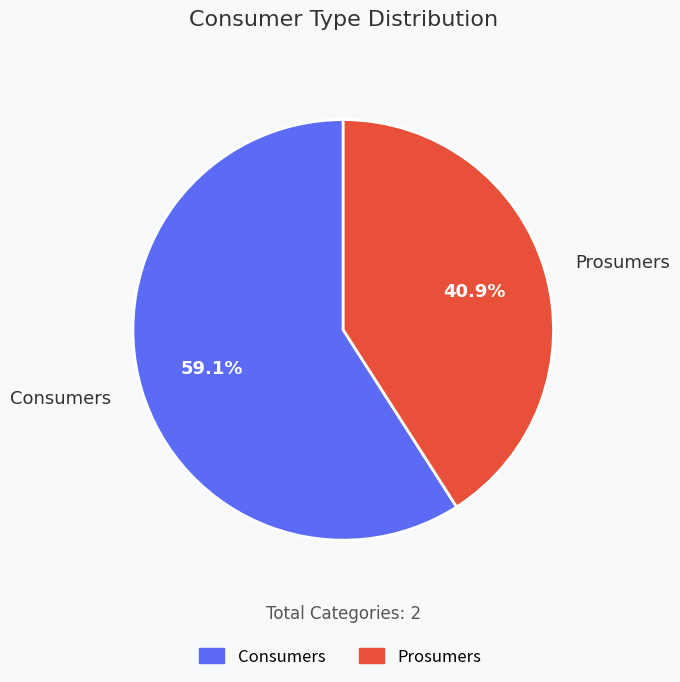

Rank the categories by value from lowest to highest.

Prosumers, Consumers